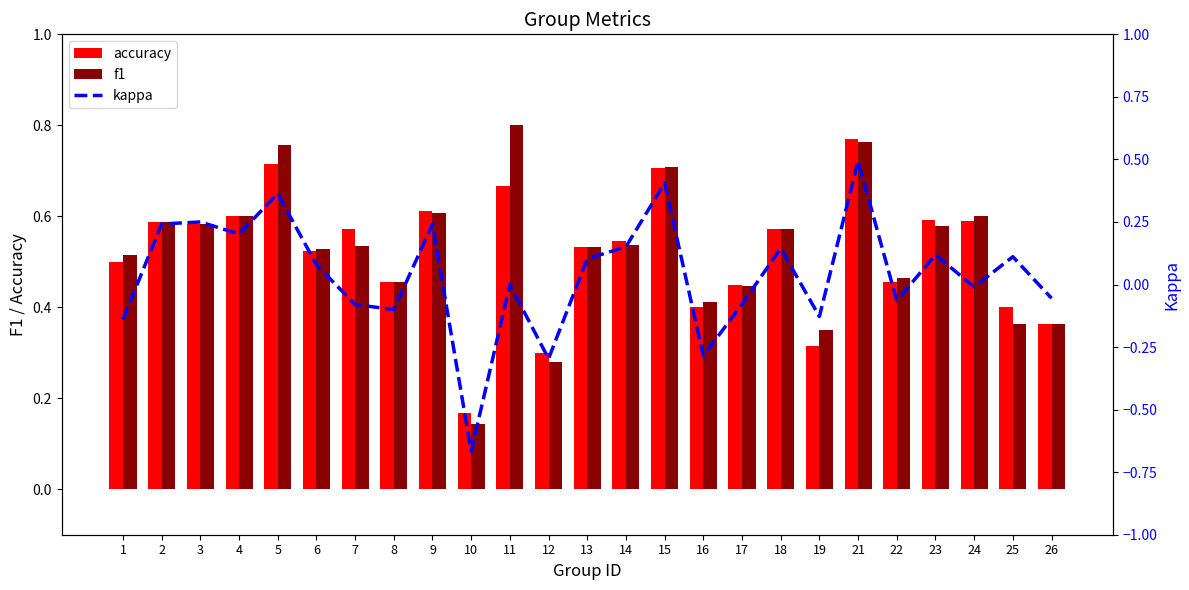

Does the chart contain any negative values?

Yes